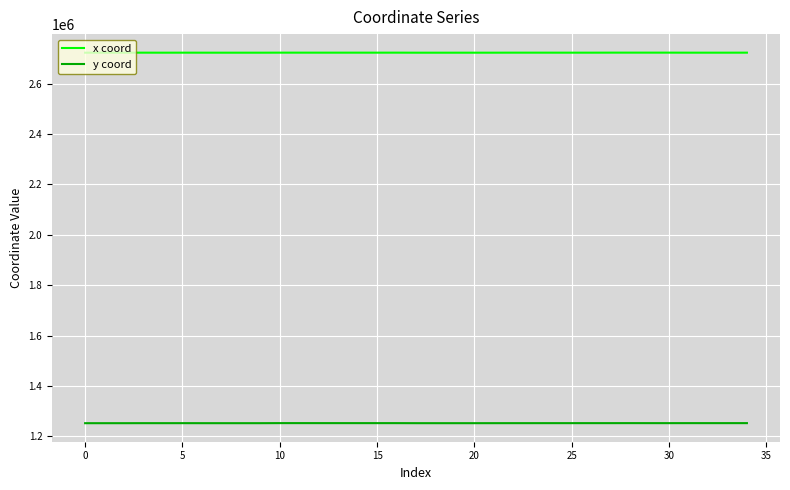

True or false: x coord and y coord cross at least once.

False